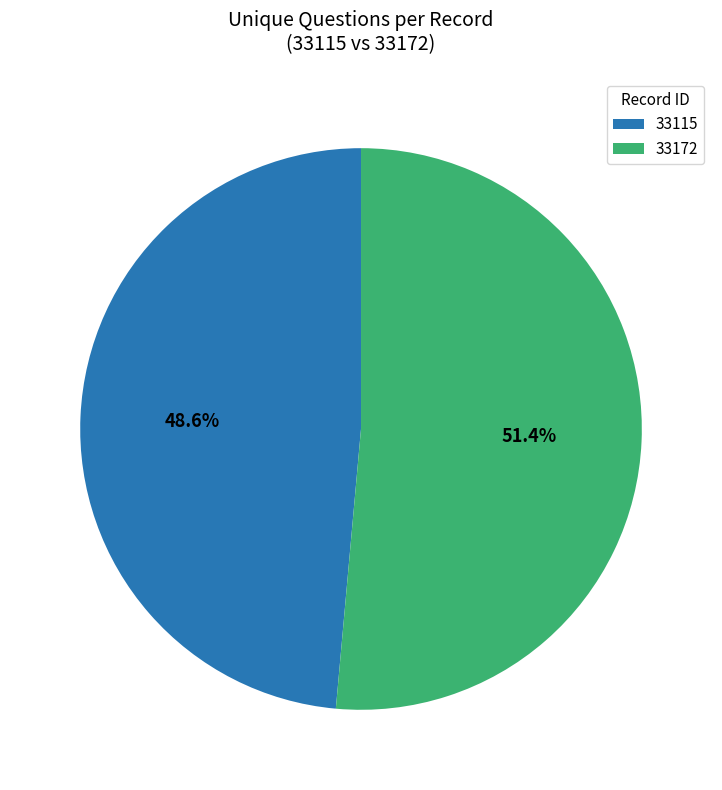

True or false: 33115 accounts for 37% of the total.

False